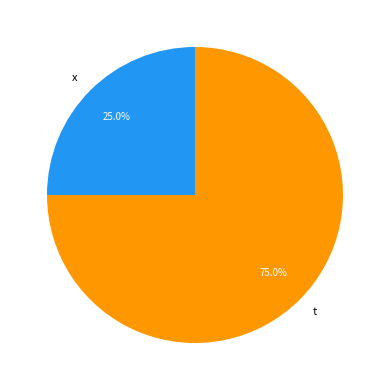

Between t and x, which is larger?

t